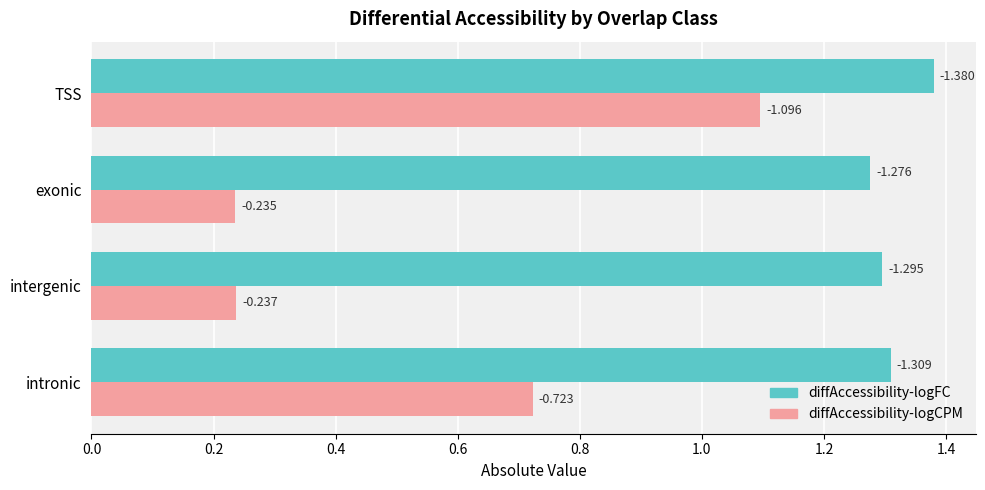

What are all the series names shown in the legend?

diffAccessibility-logFC, diffAccessibility-logCPM